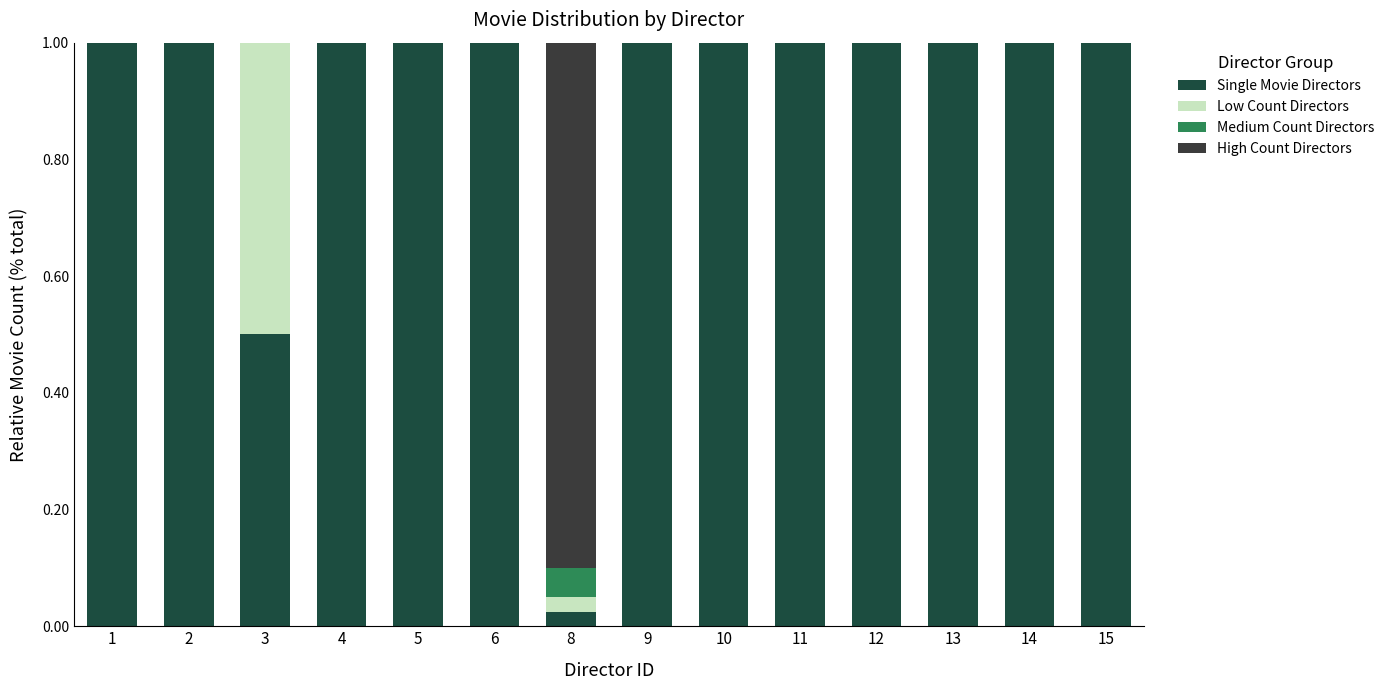

Are the bars grouped side by side (vs. stacked)?

No